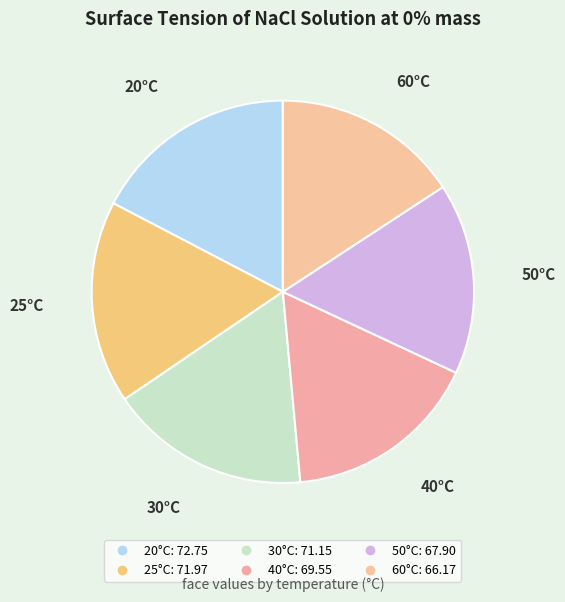

Count the number of slices in the pie.

6